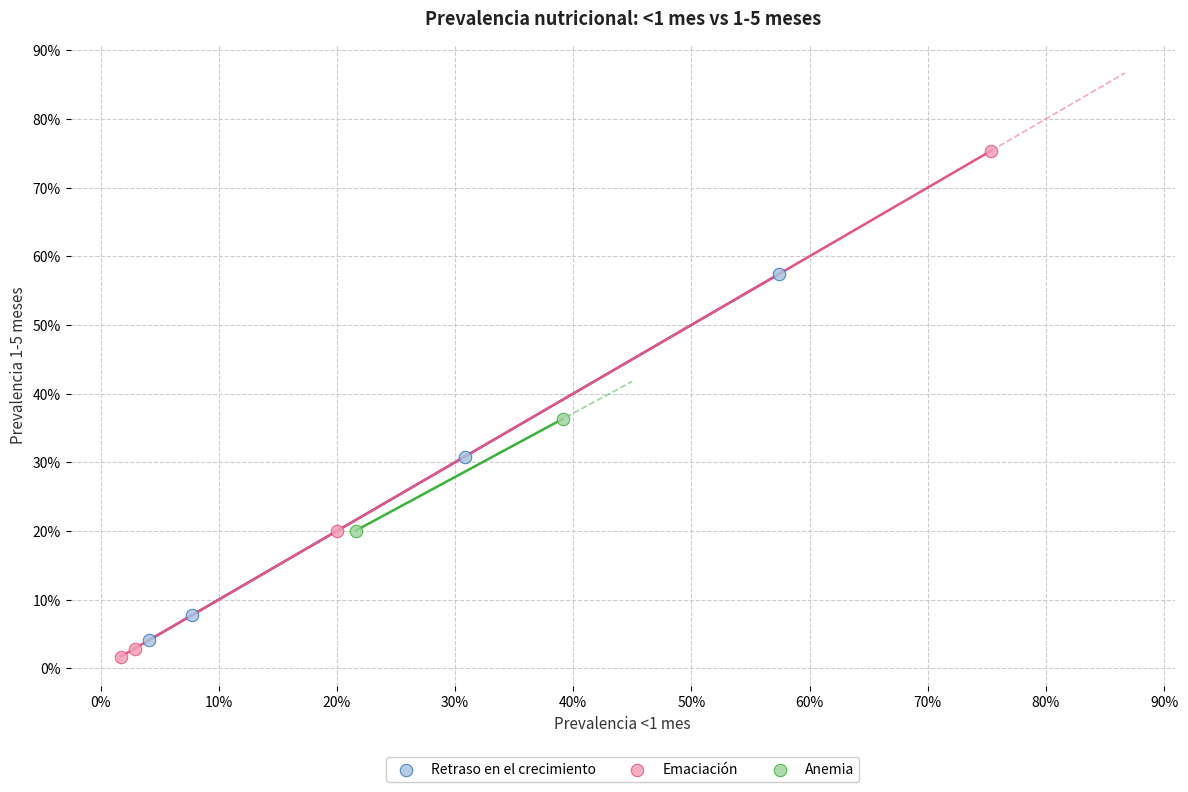

What are all the series names shown in the legend?

Retraso en el crecimiento, Emaciación, Anemia